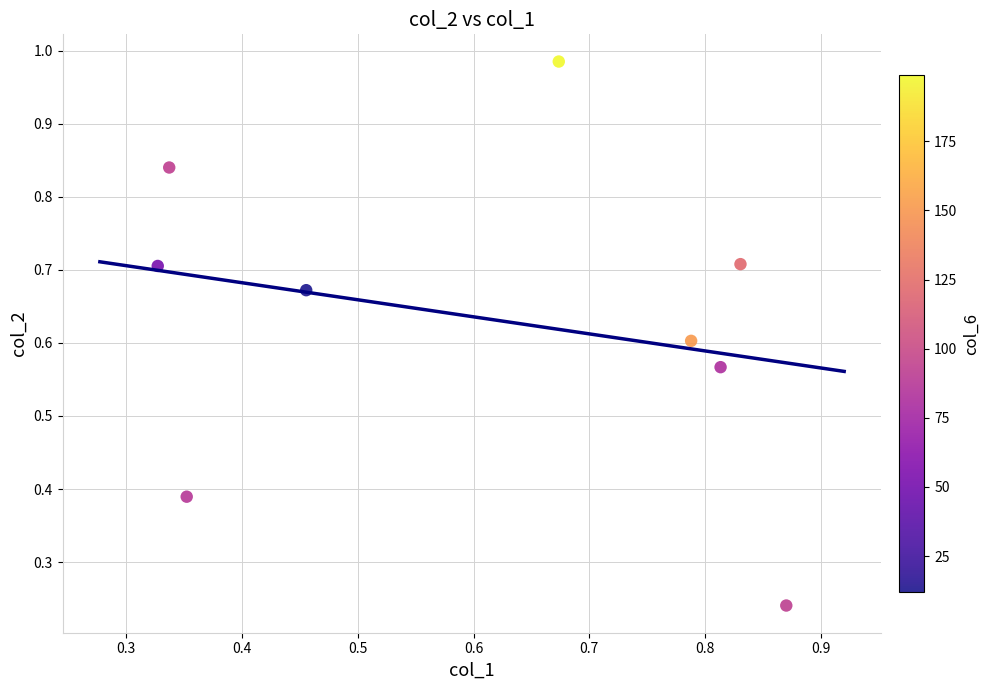

What is the range of X values (max minus min)?

0.5